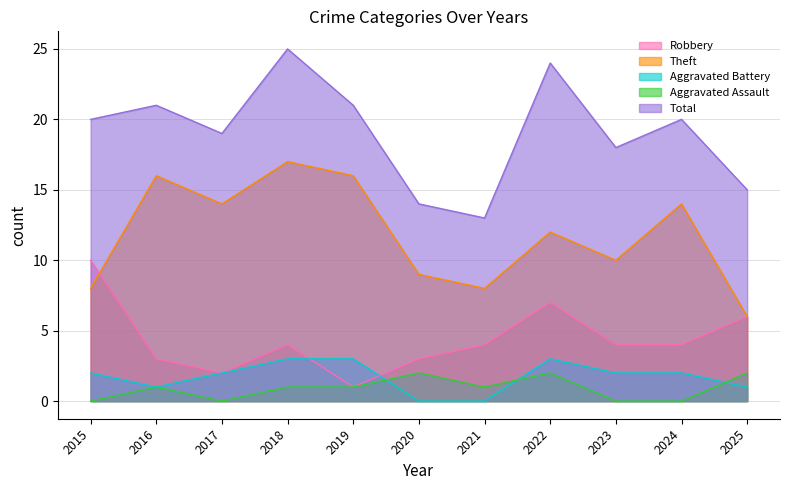

What is the total value across all series at 2025?

30